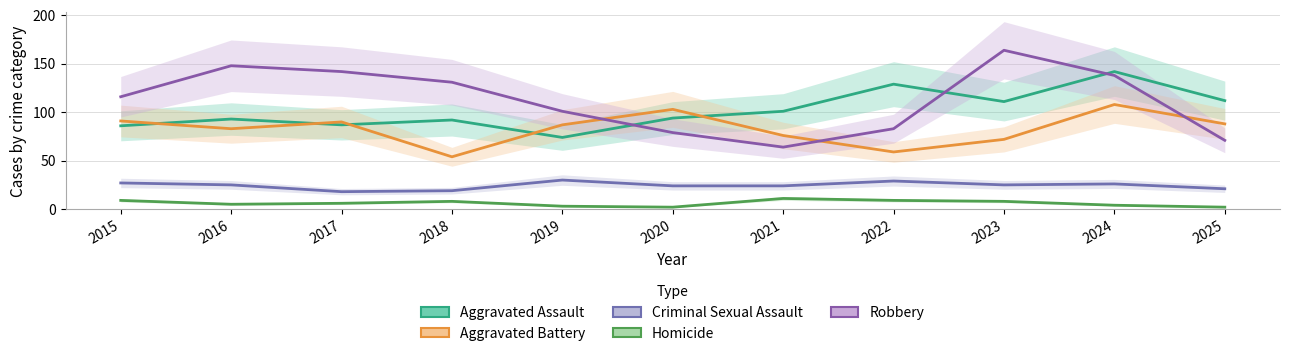

True or false: Criminal Sexual Assault and Homicide intersect in this chart.

False